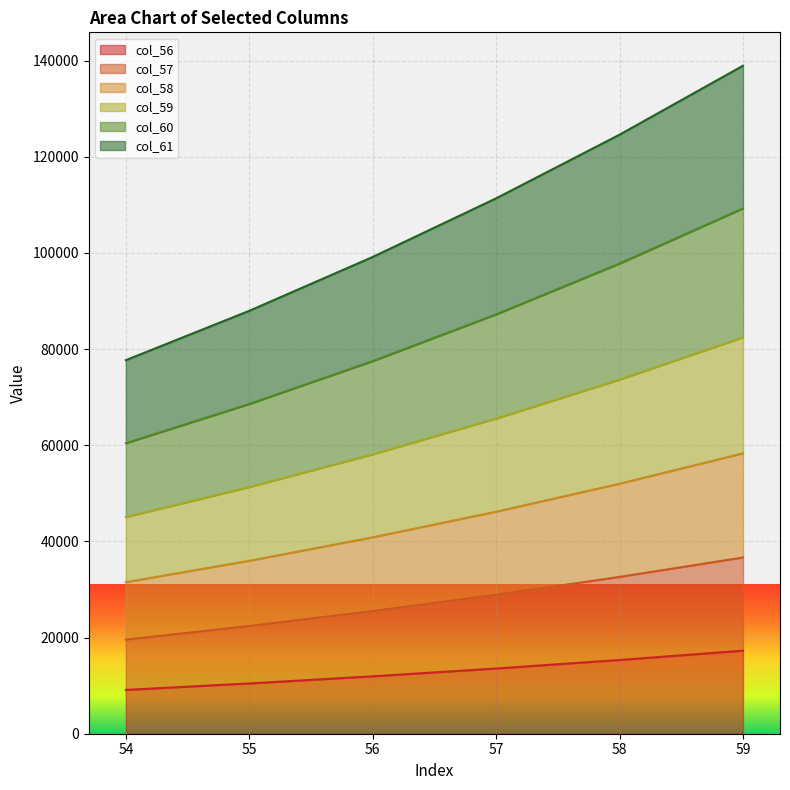

What is the total value across all series at 57?

111371.0